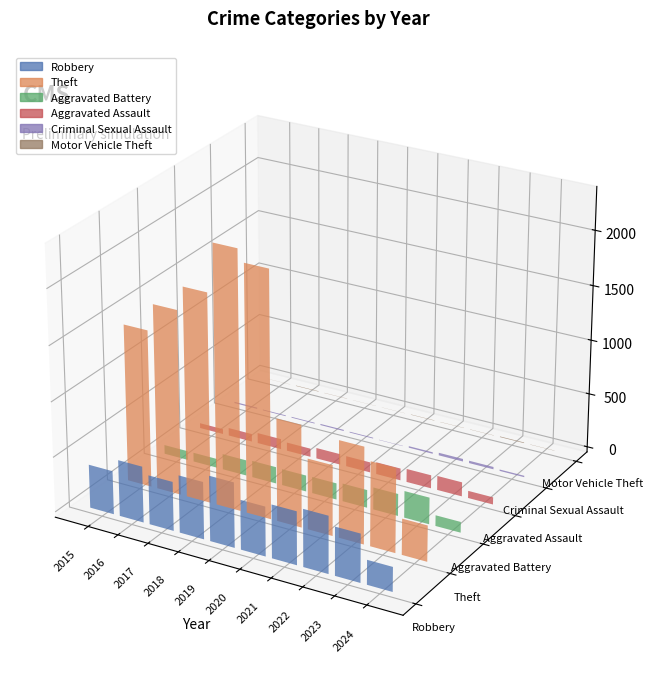

Rank the series by their maximum value, from lowest to highest.

Motor Vehicle Theft, Criminal Sexual Assault, Aggravated Assault, Aggravated Battery, Robbery, Theft